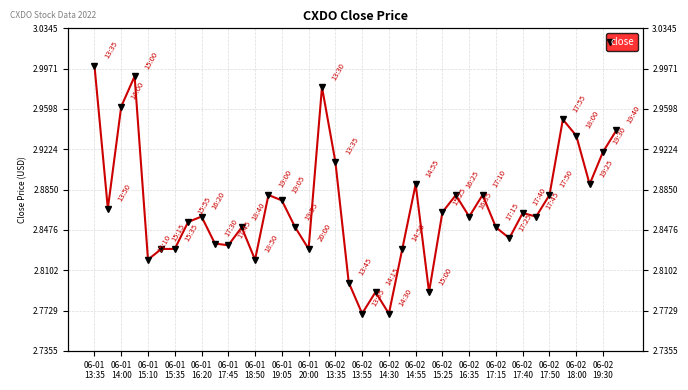

At which category does the chart reach its peak across all series?

06-01
13:35